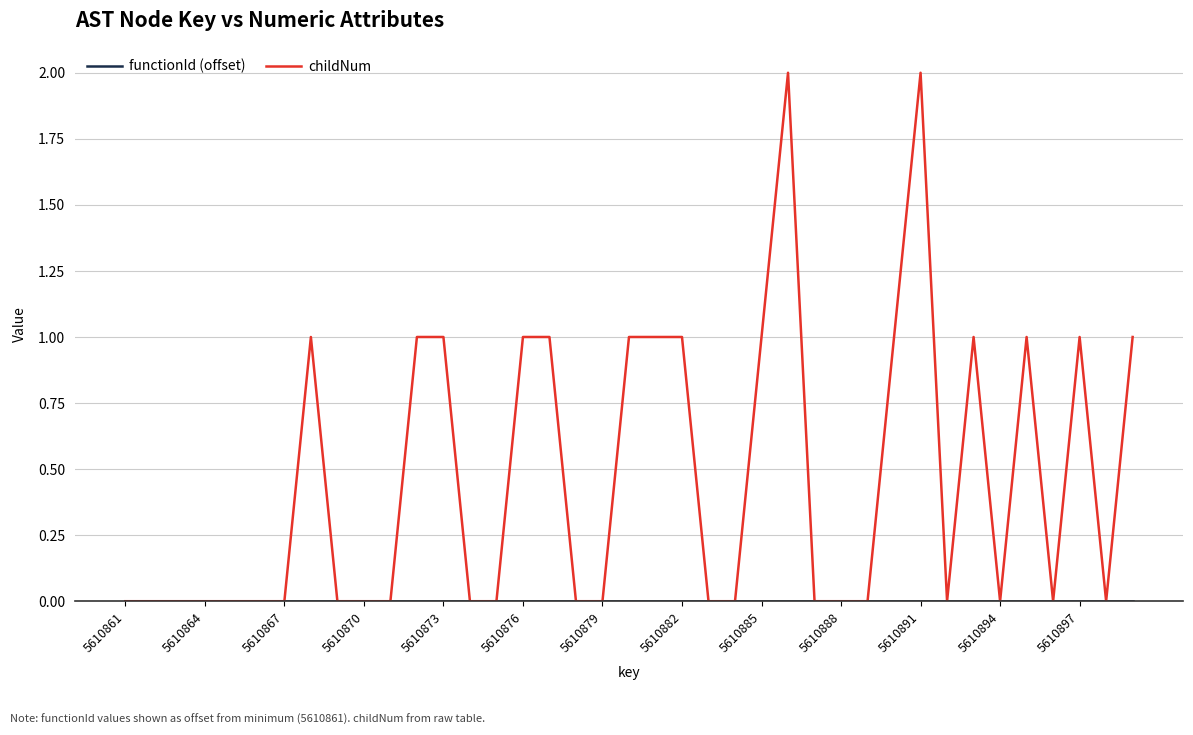

At which category is the sum across all series the highest?

25